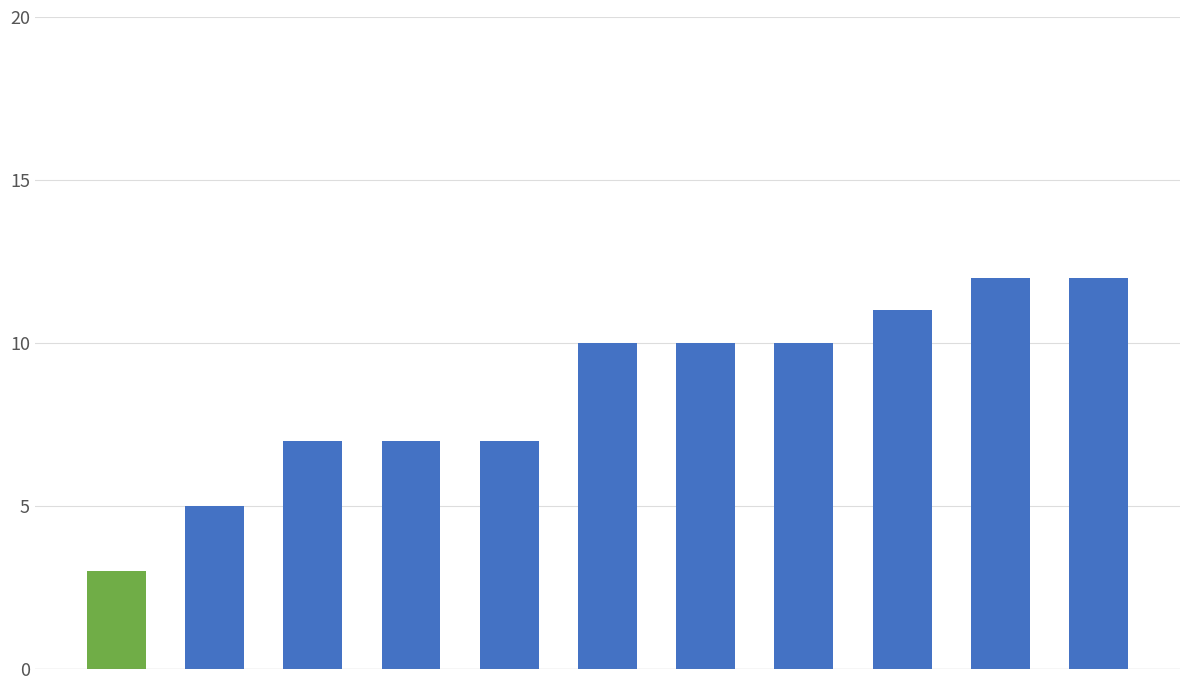

Are the bars horizontal?

No